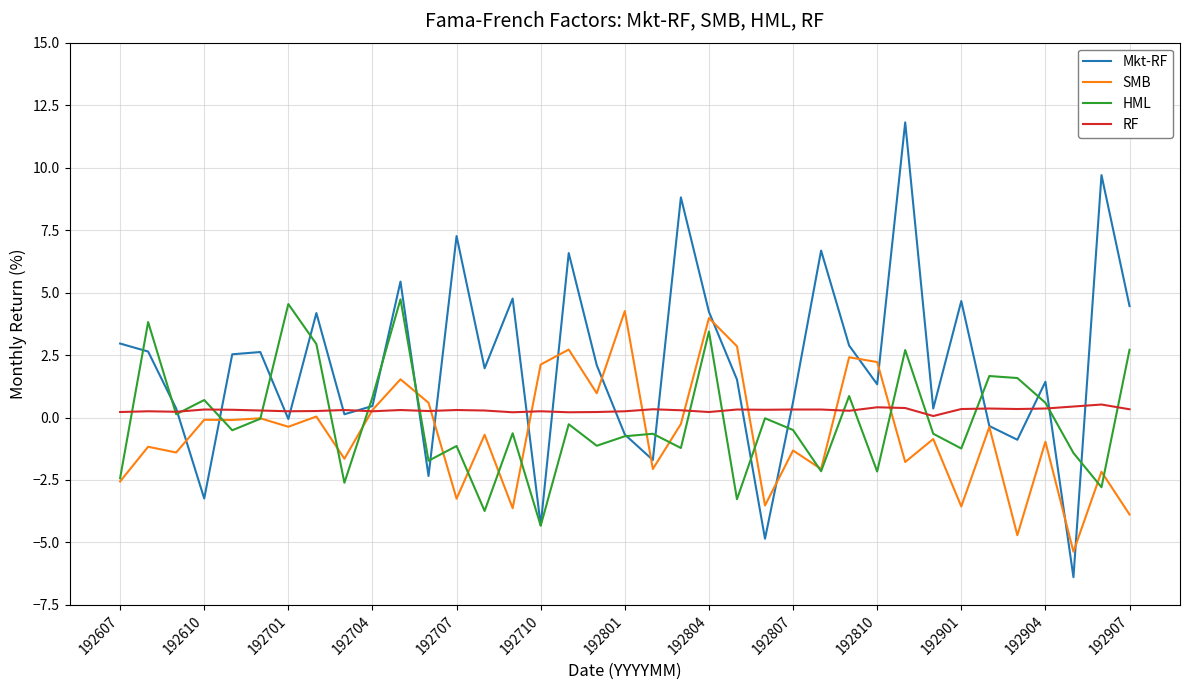

Does the chart display data point markers on the line(s)?

No